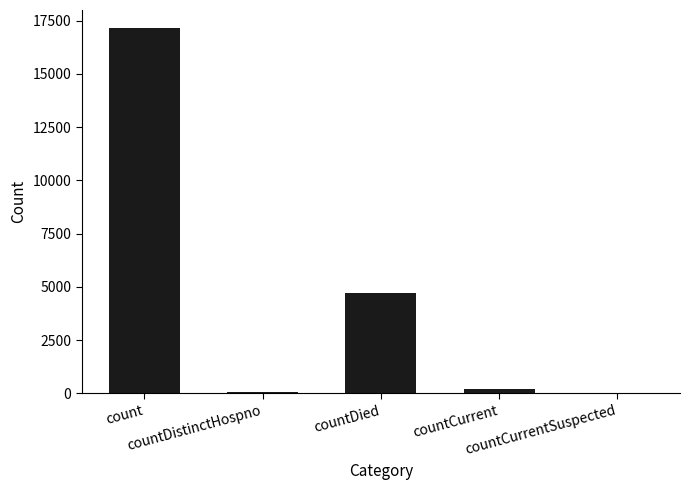

Count the number of categories in the chart.

5